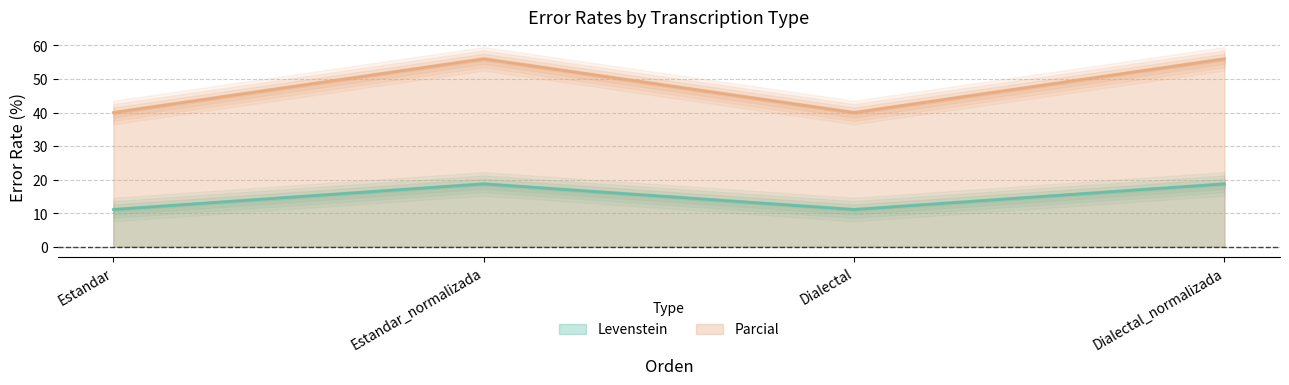

Rank the categories by Levenstein value from lowest to highest.

Estandar, Dialectal, Estandar_normalizada, Dialectal_normalizada